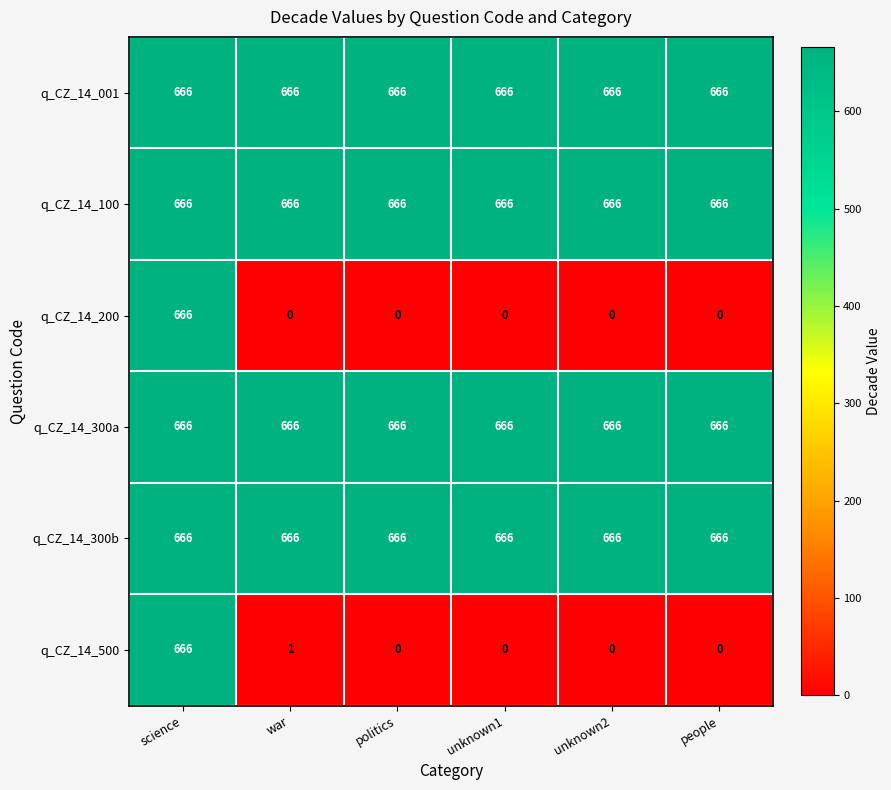

What is the spread (max minus min) of values at unknown2?

666